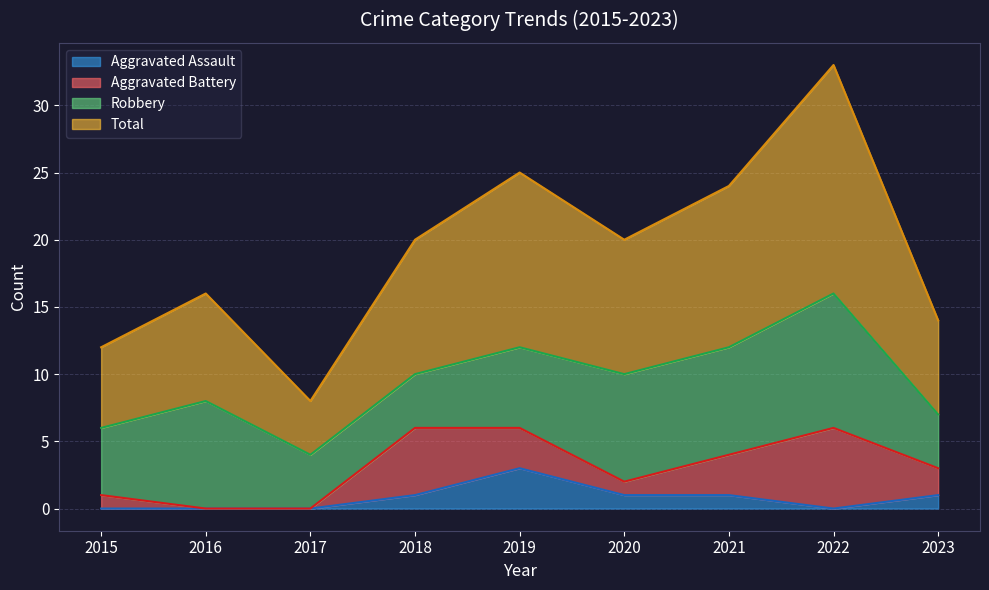

What is the maximum value for Aggravated Assault?

3